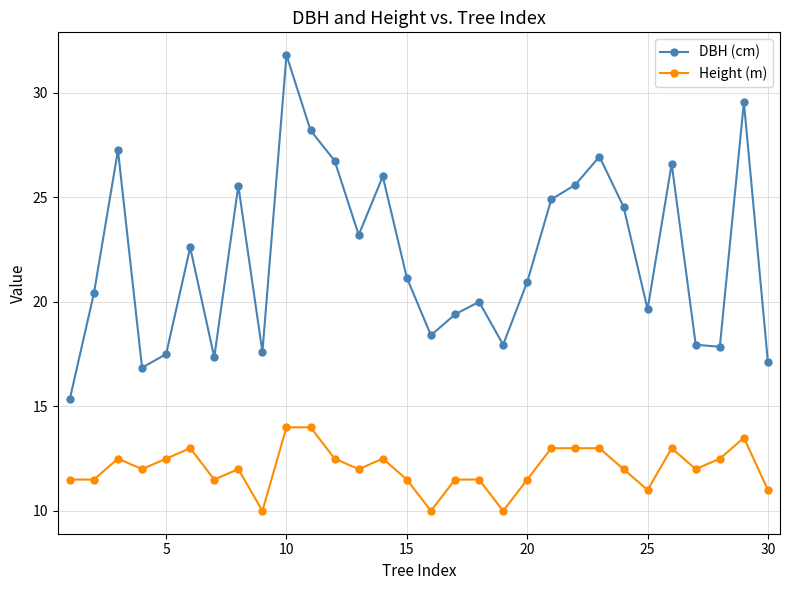

What is the average value of the Height (m) series?

12.1